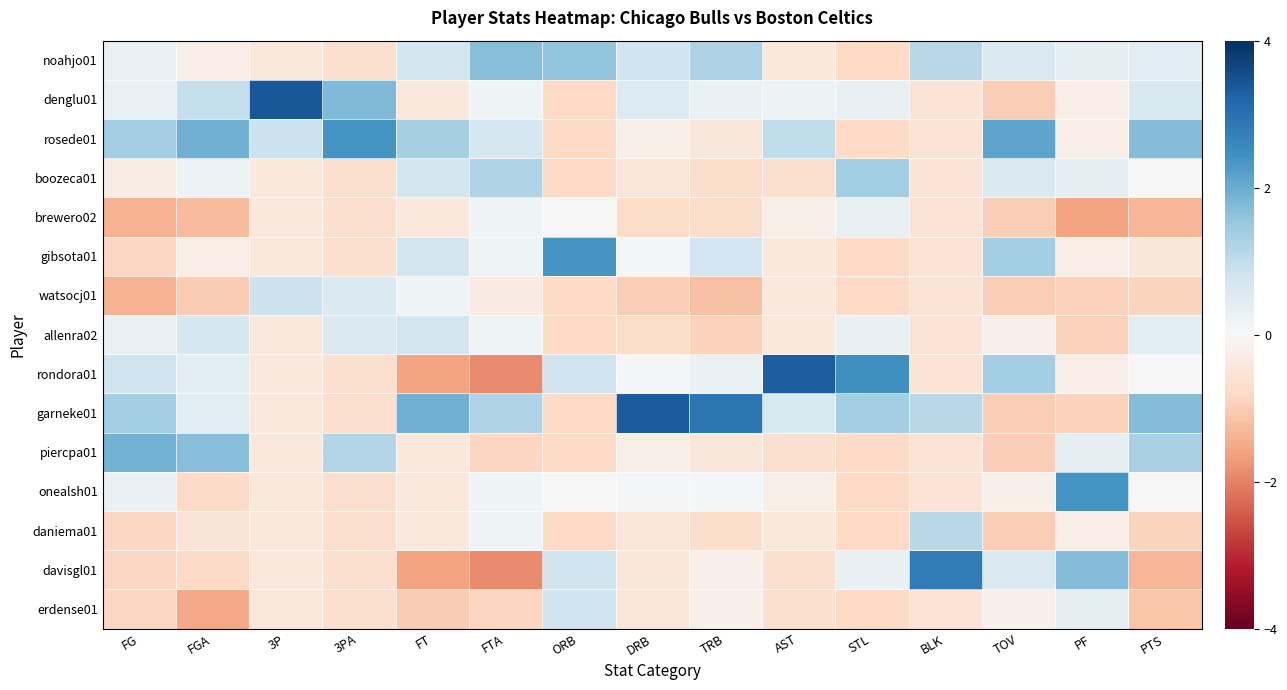

Which label corresponds to the smallest value in the chart?

FTA